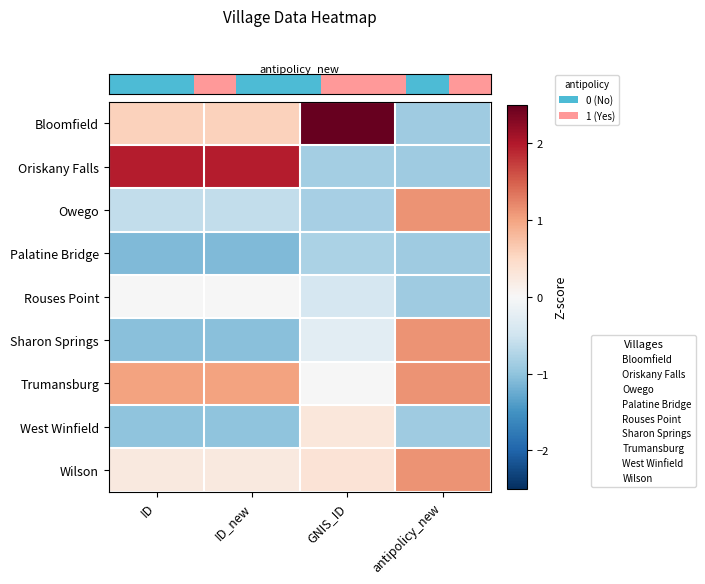

Which series changed the most between ID_new and GNIS_ID?

row_1